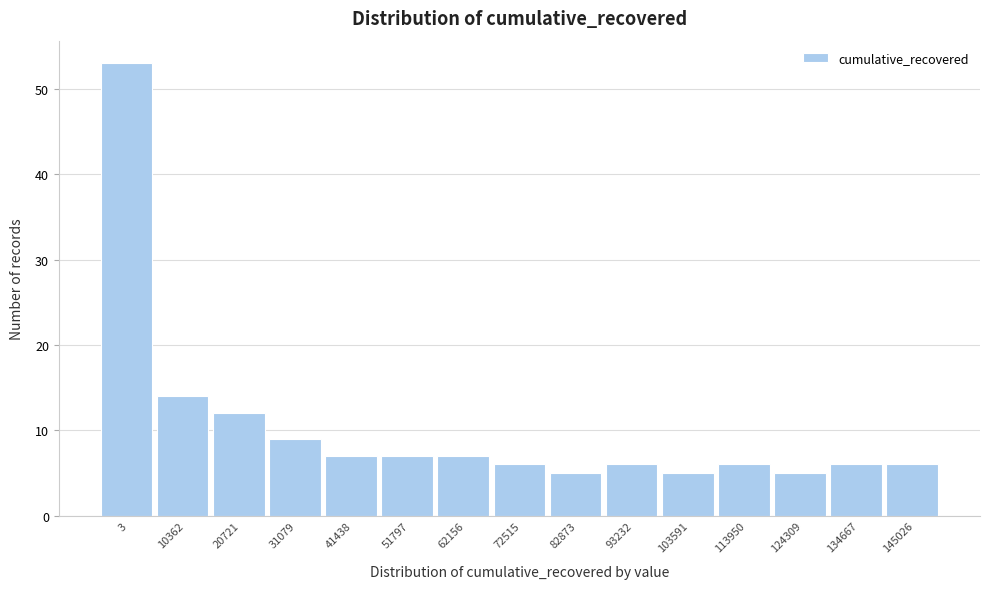

Reading right to left, what are all the values shown in this chart?

145026=6	134667=6	124309=5	113950=6	103591=5	93232=6	82873=5	72515=6	62156=7	51797=7	41438=7	31079=9	20721=12	10362=14	3=53